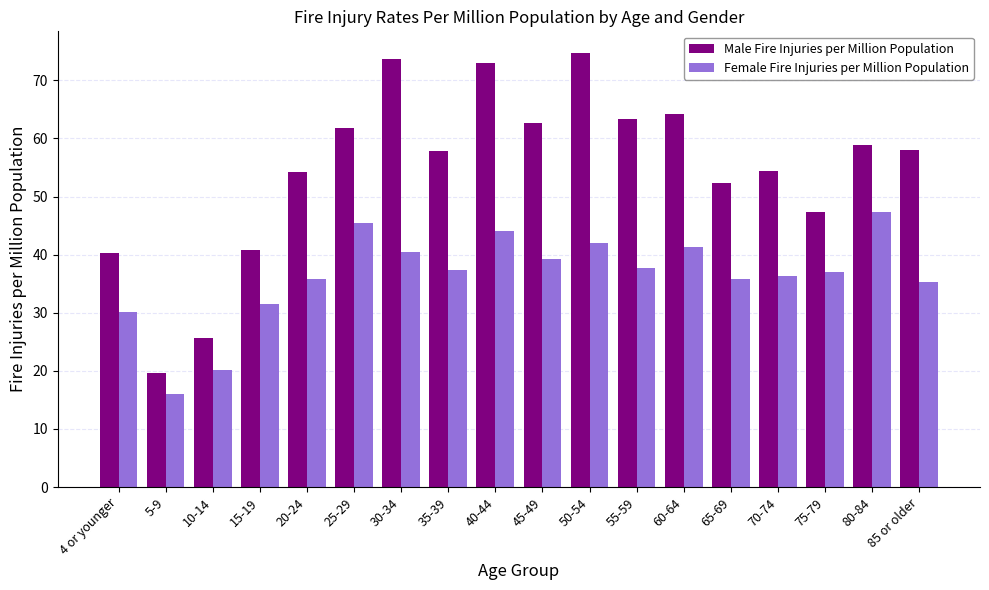

At which category does the chart reach its minimum across all series?

5-9